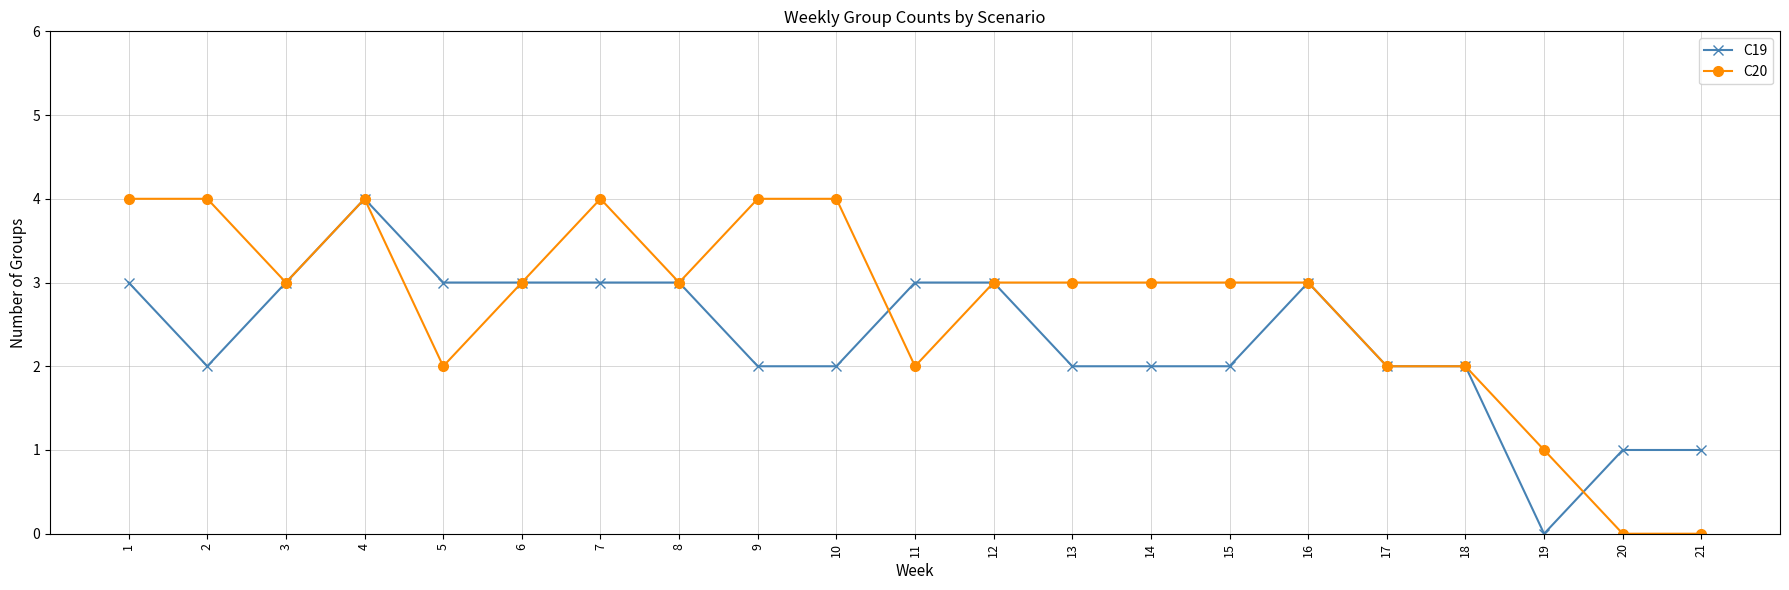

True or false: C20 and C19 intersect in this chart.

True